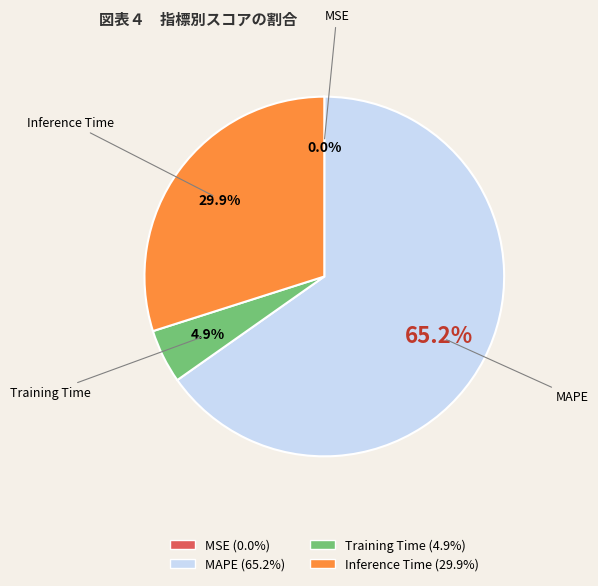

Does any single category account for the majority?

Yes